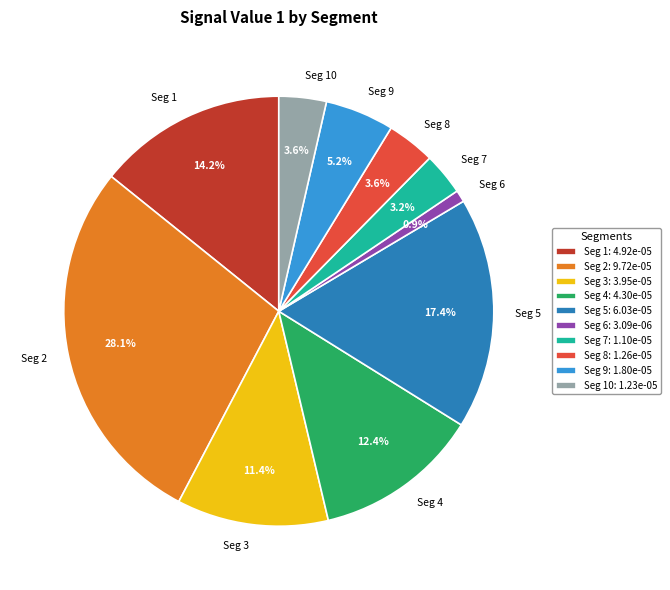

Between Seg 2 and Seg 10, which is larger?

Seg 2